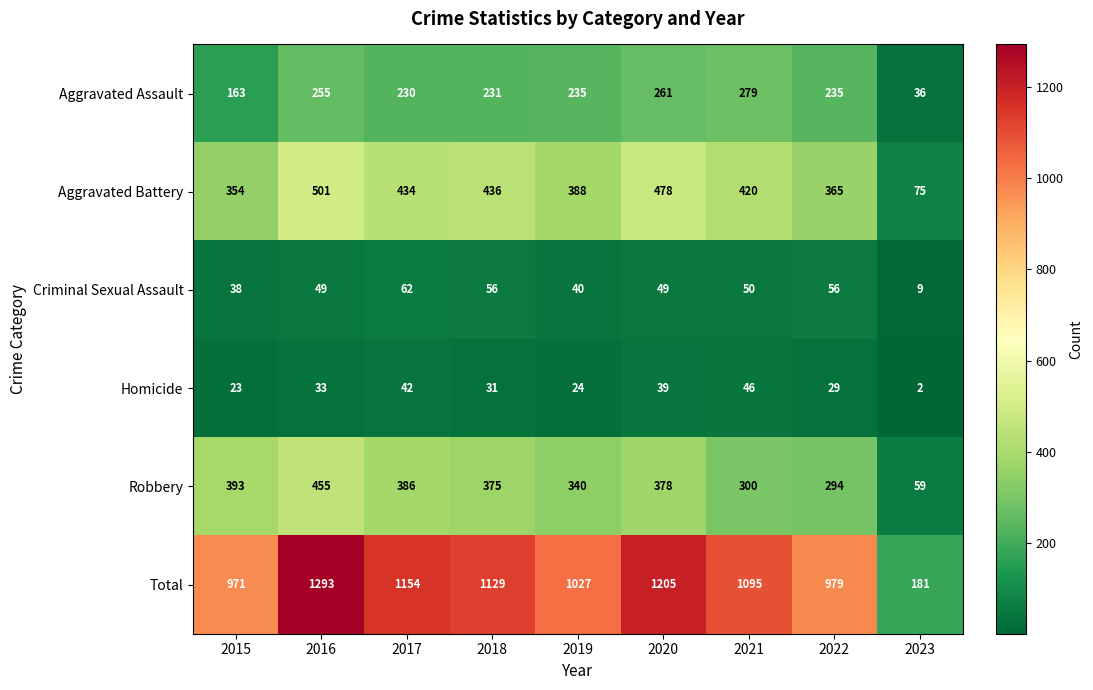

At which label is Robbery closest to 257?

2022